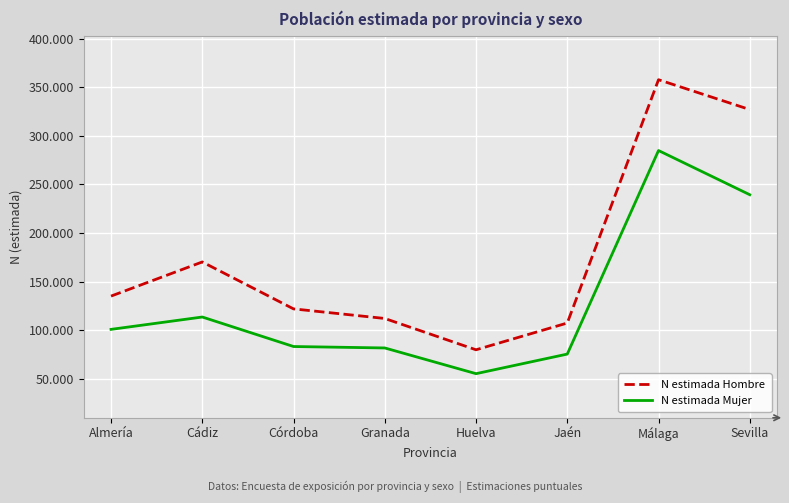

Is it true that N estimada Hombre equals 107502 at Jaén?

True